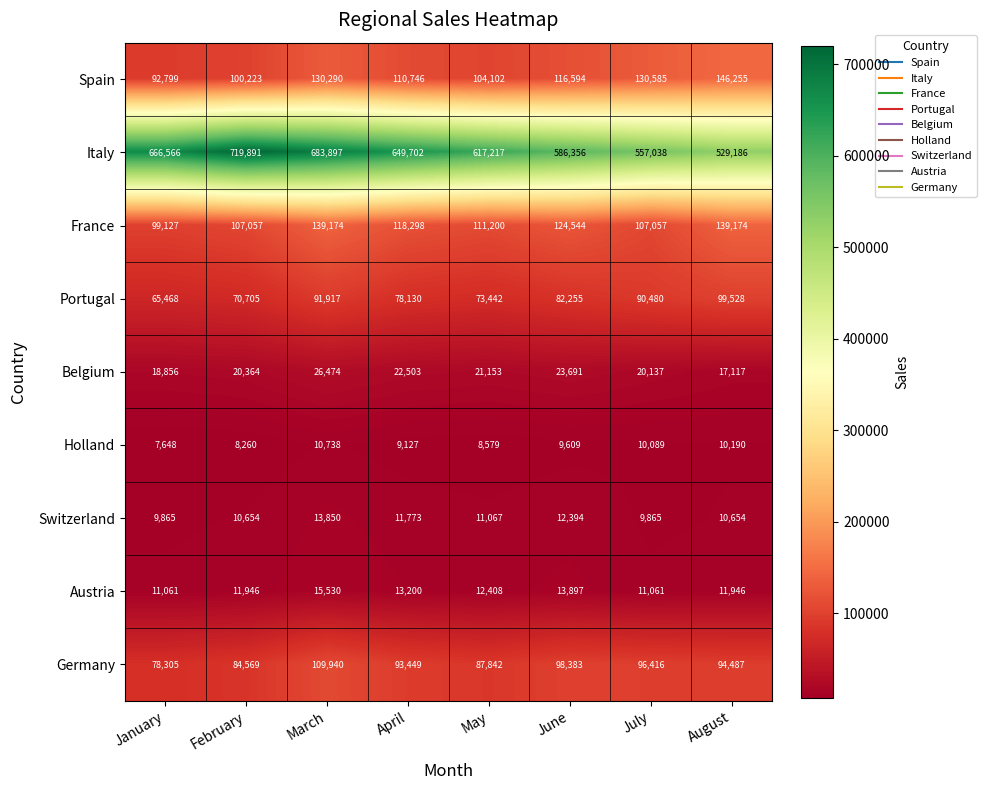

At July, list the series in order from smallest to largest.

Switzerland, Holland, Austria, Belgium, Portugal, Germany, France, Spain, Italy